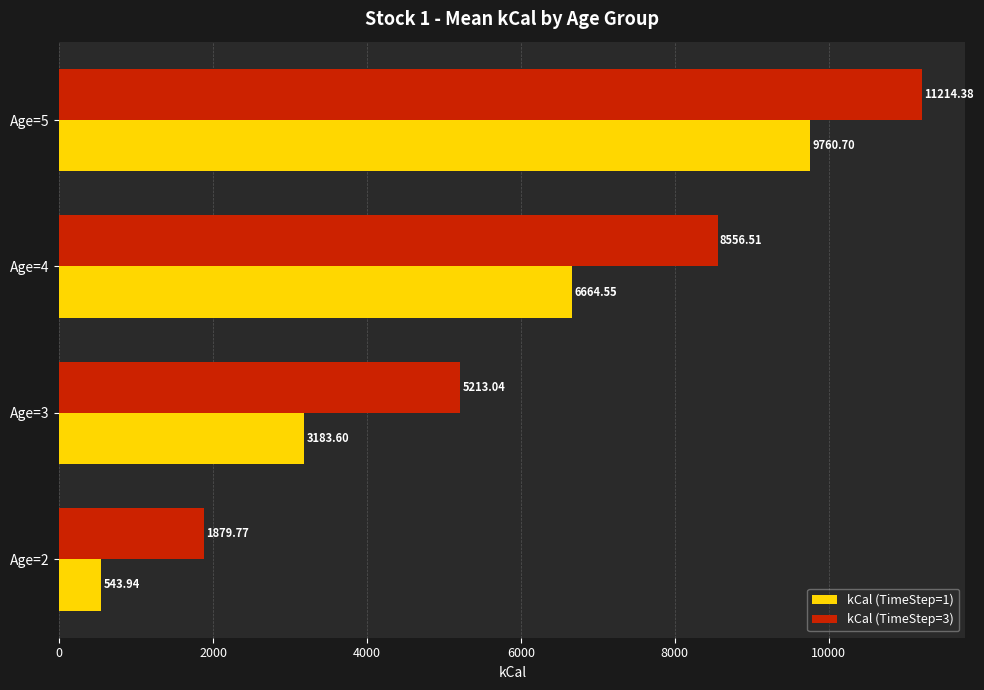

At which category does the chart reach its peak across all series?

Age=5